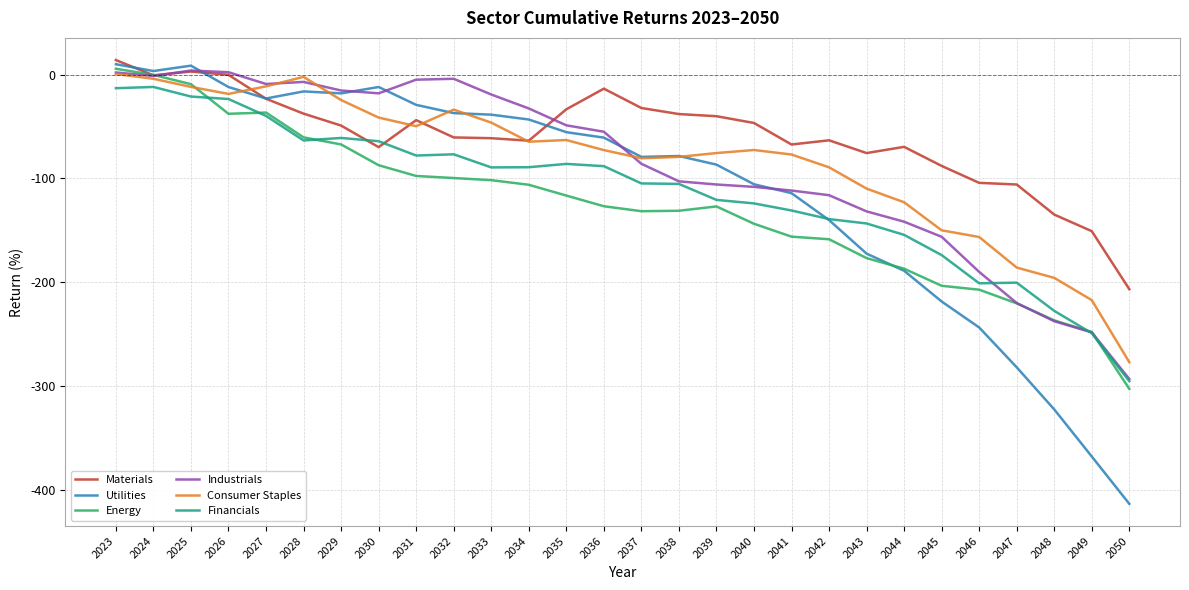

What is the average value of the Industrials series?

-87.8